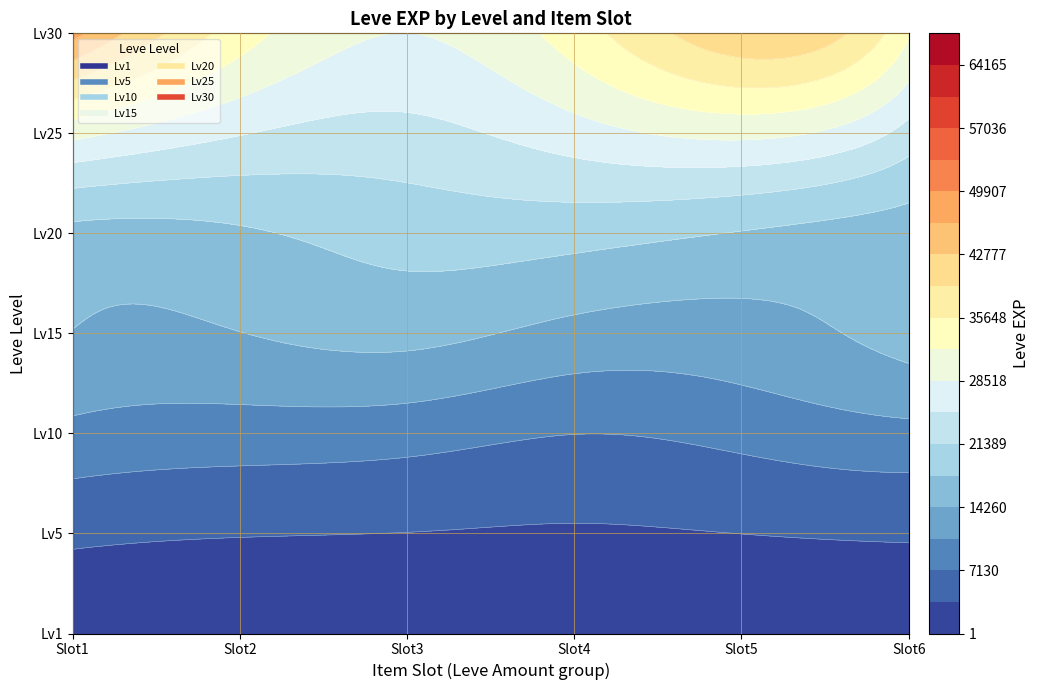

Rank the categories by 20 value from highest to lowest.

3, 2, 1, 0, 5, 4